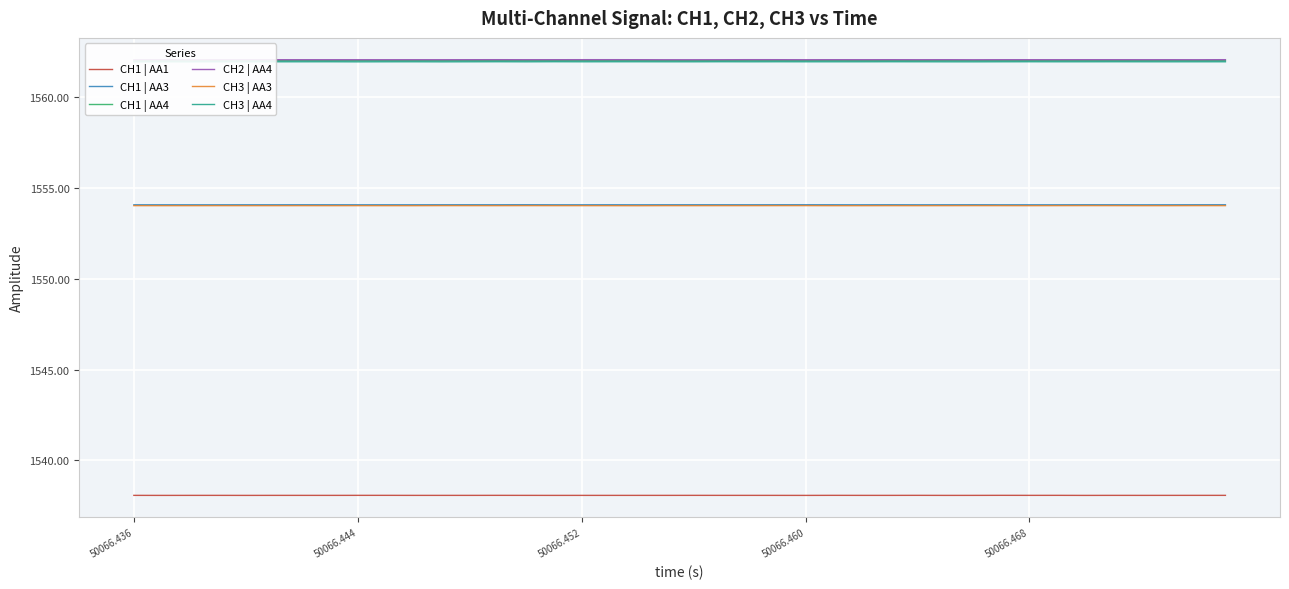

Reading left to right, what are all the values shown in this chart?

CH1 | AA1: 1538.1	1538.1	1538.1	1538.1	1538.1	1538.1	1538.1	1538.1	1538.1	1538.1	1538.1	1538.1	1538.1	1538.1	1538.1	1538.1	1538.1	1538.1	1538.1	1538.1	1538.1	1538.1	1538.1	1538.1	1538.1	1538.1	1538.1	1538.1	1538.1	1538.1	1538.1	1538.1	1538.1	1538.1	1538.1	1538.1	1538.1	1538.1	1538.1	1538.1
CH1 | AA3: 1554.1	1554.1	1554.1	1554.1	1554.1	1554.1	1554.1	1554.1	1554.1	1554.1	1554.1	1554.1	1554.1	1554.1	1554.1	1554.1	1554.1	1554.1	1554.1	1554.1	1554.1	1554.1	1554.1	1554.1	1554.1	1554.1	1554.1	1554.1	1554.1	1554.1	1554.1	1554.1	1554.1	1554.1	1554.1	1554.1	1554.1	1554.1	1554.1	1554.1
CH1 | AA4: 1562.0	1562.0	1562.0	1562.0	1562.0	1562.0	1562.0	1562.0	1562.0	1562.0	1562.0	1562.0	1562.0	1562.0	1562.0	1562.0	1562.0	1562.0	1562.0	1562.0	1562.0	1562.0	1562.0	1562.0	1562.0	1562.0	1562.0	1562.0	1562.0	1562.0	1562.0	1562.0	1562.0	1562.0	1562.0	1562.0	1562.0	1562.0	1562.0	1562.0
CH2 | AA4: 1562.1	1562.1	1562.1	1562.1	1562.1	1562.1	1562.1	1562.1	1562.1	1562.1	1562.1	1562.1	1562.1	1562.1	1562.1	1562.1	1562.1	1562.1	1562.1	1562.1	1562.1	1562.1	1562.1	1562.1	1562.1	1562.1	1562.1	1562.1	1562.1	1562.1	1562.1	1562.1	1562.1	1562.1	1562.1	1562.1	1562.1	1562.1	1562.1	1562.1
CH3 | AA3: 1554.0	1554.0	1554.0	1554.0	1554.0	1554.0	1554.0	1554.0	1554.0	1554.0	1554.0	1554.0	1554.0	1554.0	1554.0	1554.0	1554.0	1554.0	1554.0	1554.0	1554.0	1554.0	1554.0	1554.0	1554.0	1554.0	1554.0	1554.0	1554.0	1554.0	1554.0	1554.0	1554.0	1554.0	1554.0	1554.0	1554.0	1554.0	1554.0	1554.0
CH3 | AA4: 1562.0	1562.0	1562.0	1562.0	1562.0	1562.0	1562.0	1562.0	1562.0	1562.0	1562.0	1562.0	1562.0	1562.0	1562.0	1562.0	1562.0	1562.0	1562.0	1562.0	1562.0	1562.0	1562.0	1562.0	1562.0	1562.0	1562.0	1562.0	1562.0	1562.0	1562.0	1562.0	1562.0	1562.0	1562.0	1562.0	1562.0	1562.0	1562.0	1562.0